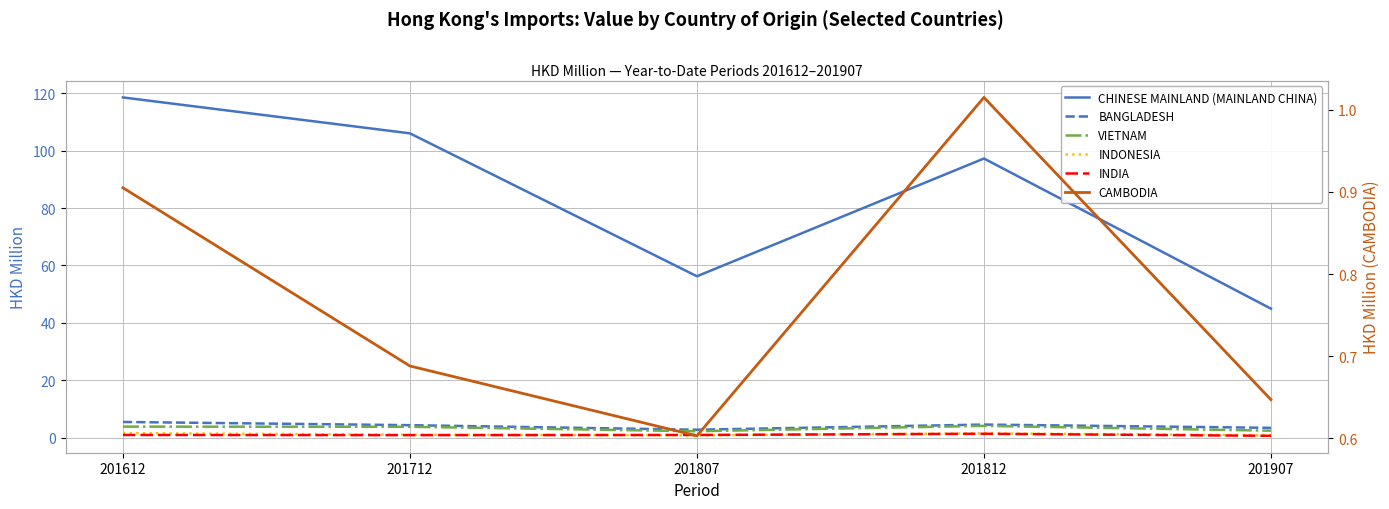

Is the value of INDONESIA at 201812 greater than the value of VIETNAM at 201712?

No